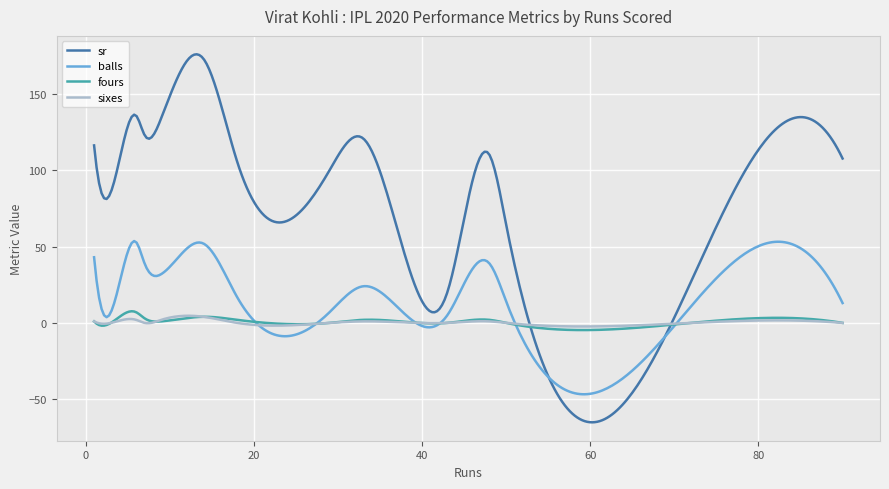

What are all the series names shown in the legend?

sr, balls, fours, sixes